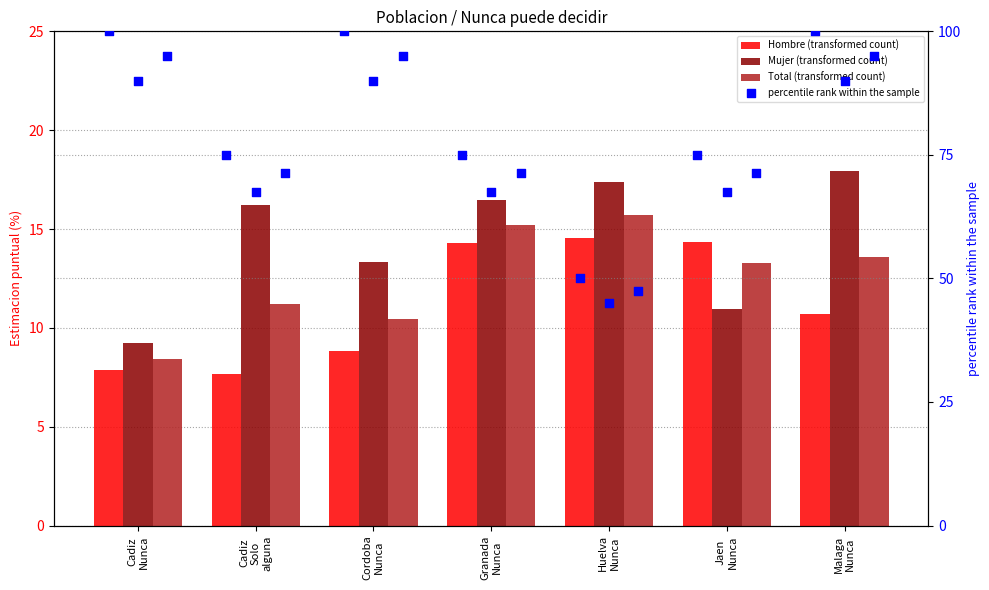

Which series contains the lowest Y value?

Hombre (transformed count)